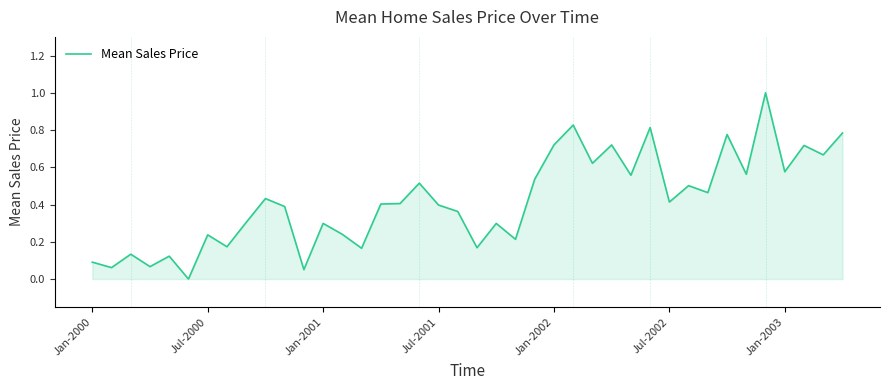

What is the difference between the maximum and minimum values?

1.0